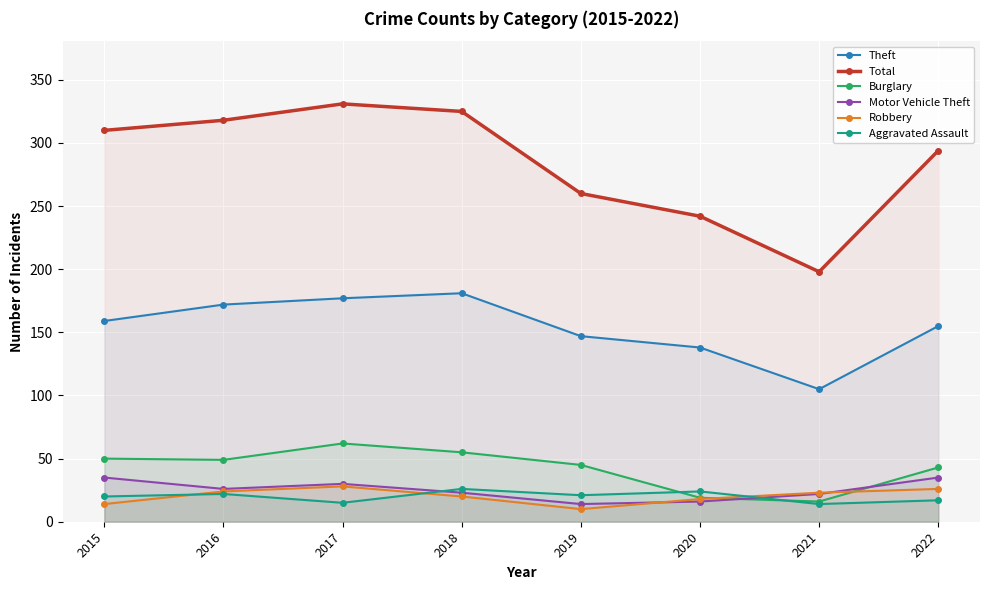

How many lines are shown in the chart?

6